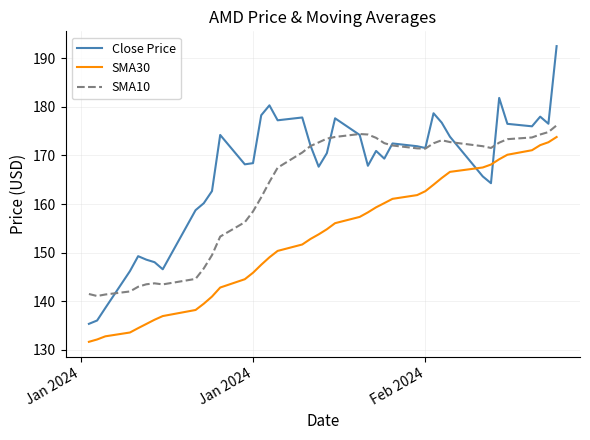

How many times do Close Price and SMA30 cross each other?

2